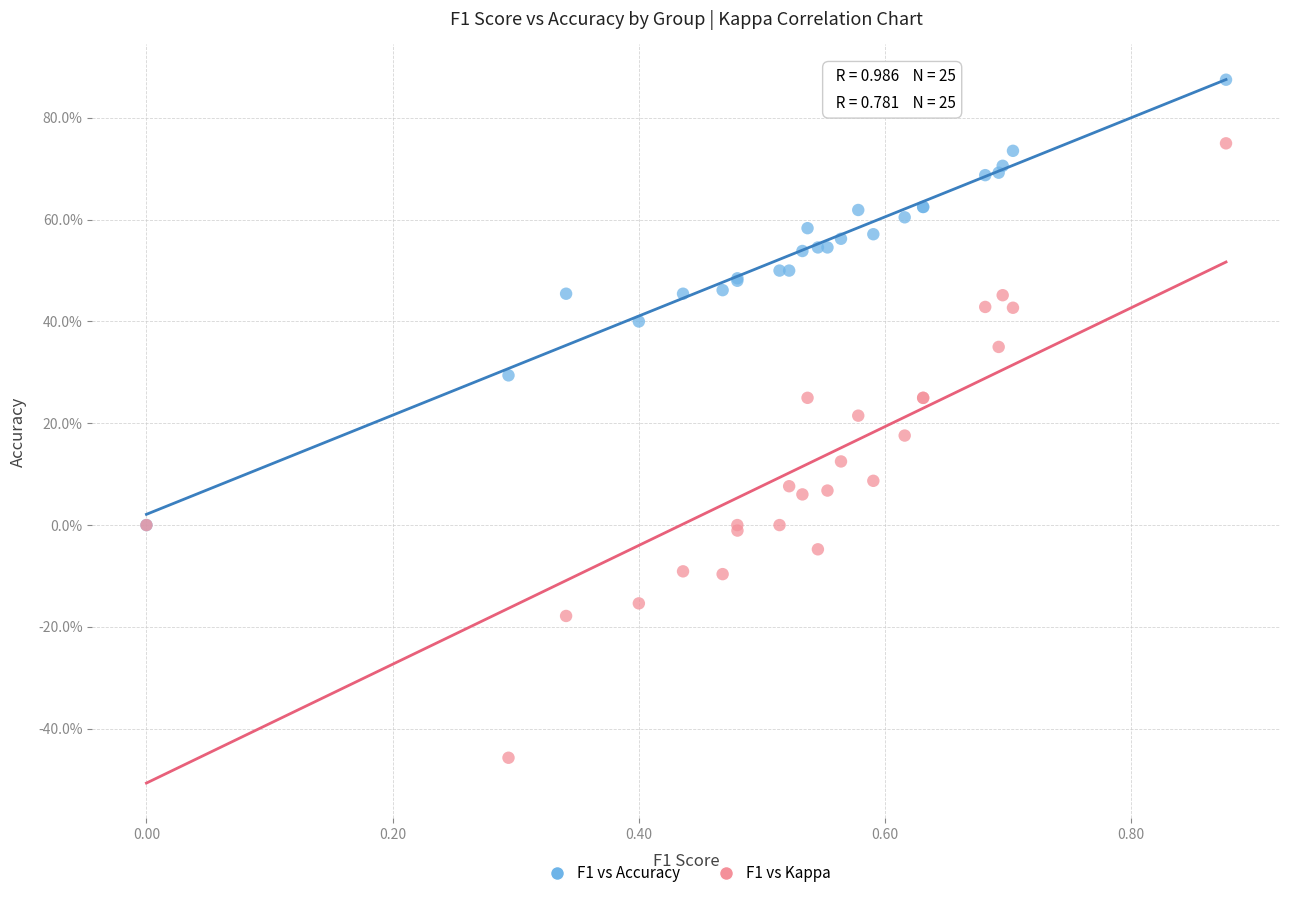

What are all the series names shown in the legend?

F1 vs Accuracy, F1 vs Kappa